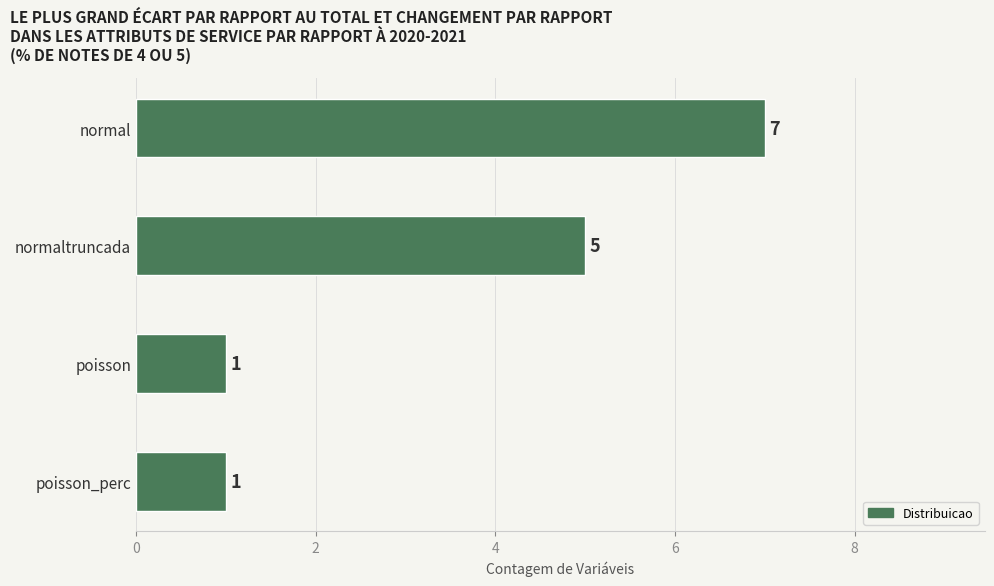

How many data points are less than 5?

2